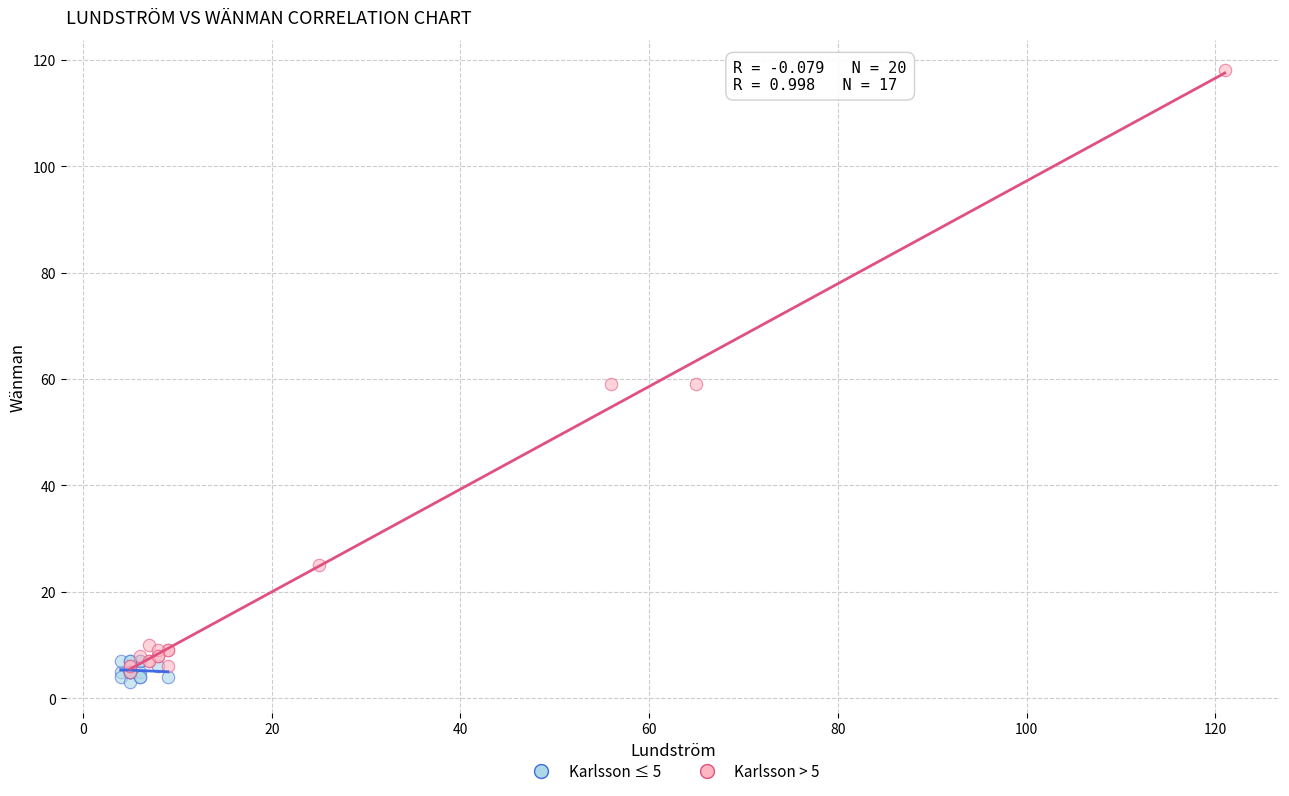

Which series reaches the maximum Y coordinate?

Karlsson > 5